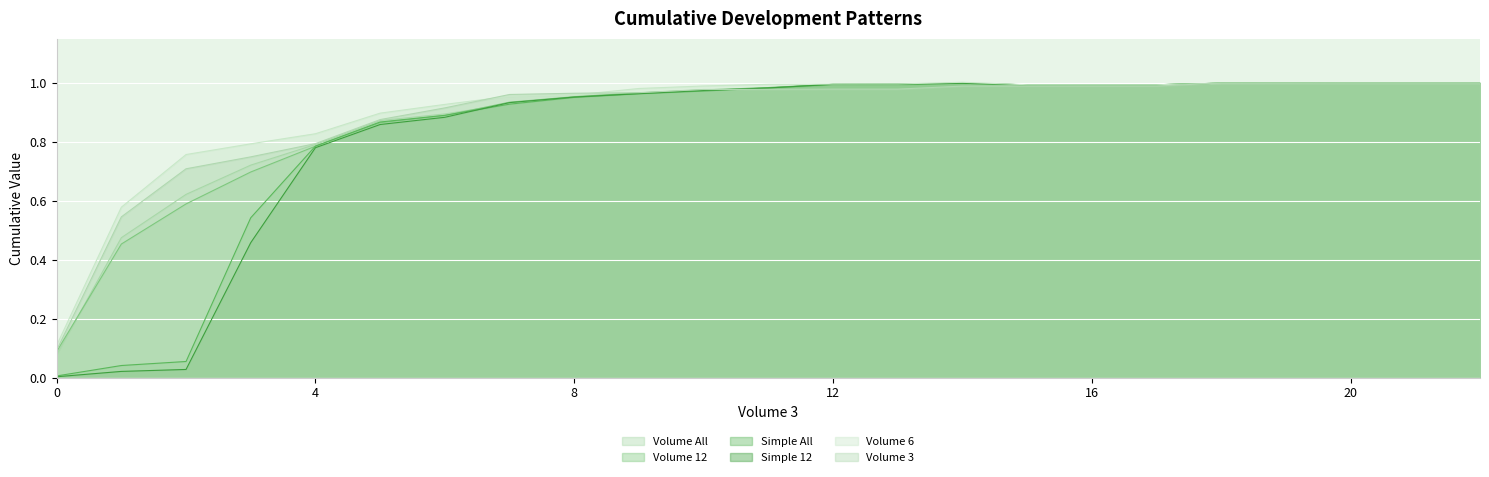

Which series has the largest range (max minus min)?

Simple 12